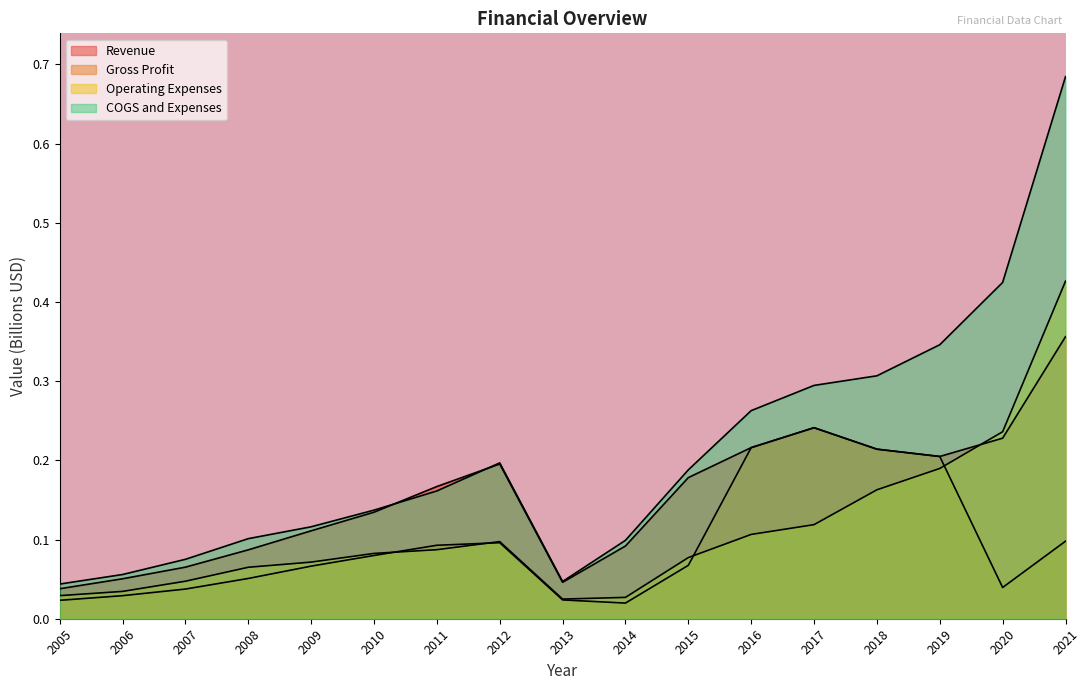

Reading left to right, what are all the values shown in this chart?

Revenue: 0.0	0.1	0.1	0.1	0.1	0.1	0.2	0.2	0.0	0.1	0.2	0.2	0.2	0.2	0.2	0.2	0.4
Gross Profit: 0.0	0.0	0.0	0.1	0.1	0.1	0.1	0.1	0.0	0.0	0.1	0.2	0.2	0.2	0.2	0.0	0.1
Operating Expenses: 0.0	0.0	0.0	0.1	0.1	0.1	0.1	0.1	0.0	0.0	0.1	0.1	0.1	0.2	0.2	0.2	0.4
COGS and Expenses: 0.0	0.1	0.1	0.1	0.1	0.1	0.2	0.2	0.0	0.1	0.2	0.3	0.3	0.3	0.3	0.4	0.7